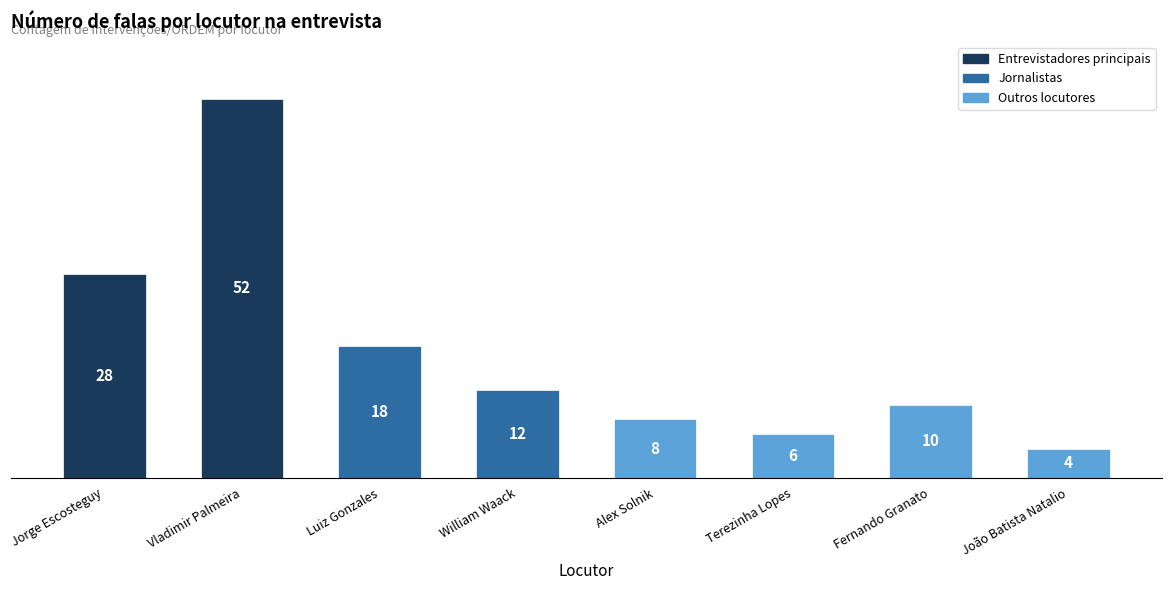

True or false: the data shows 4 at João Batista Natalio.

True